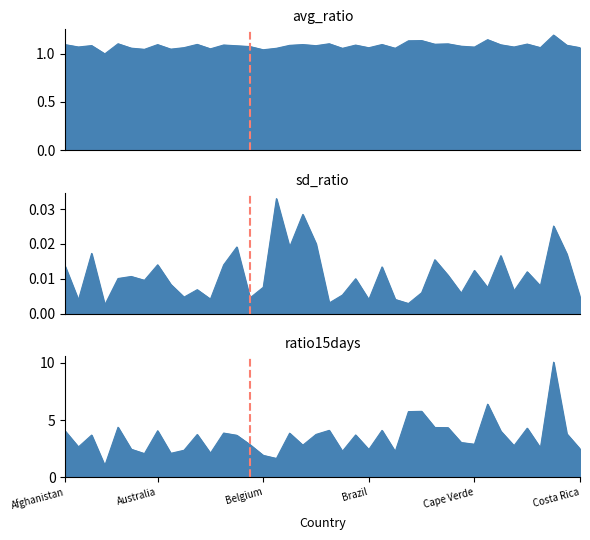

Rank the series by their average value, from lowest to highest.

sd_ratio, avg_ratio, ratio15days